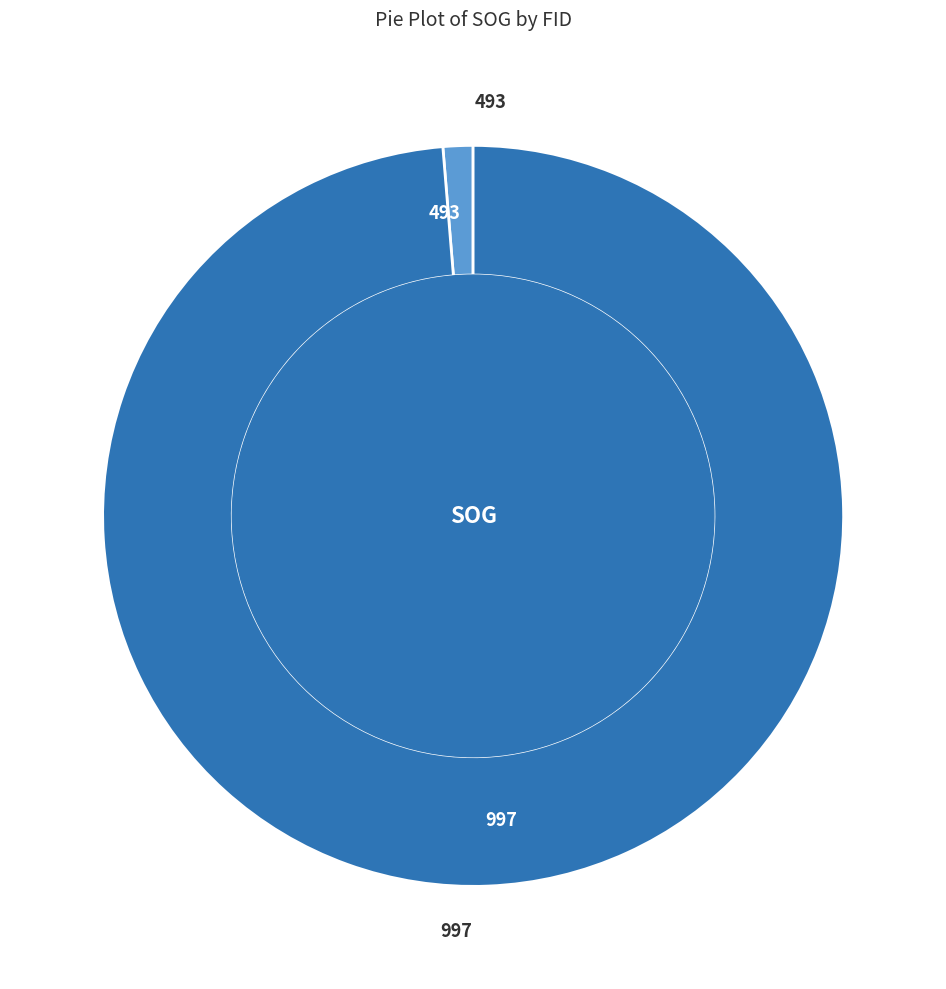

Rank the categories by value from lowest to highest.

493, 997